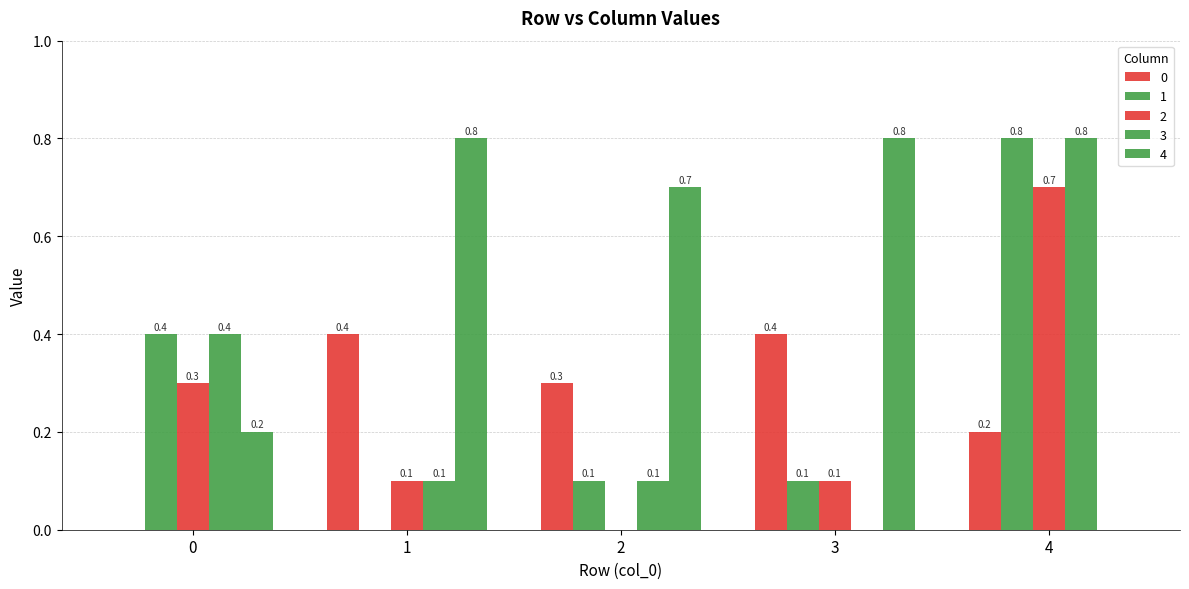

Rank the series by their maximum value, from lowest to highest.

0, 2, 1, 3, 4